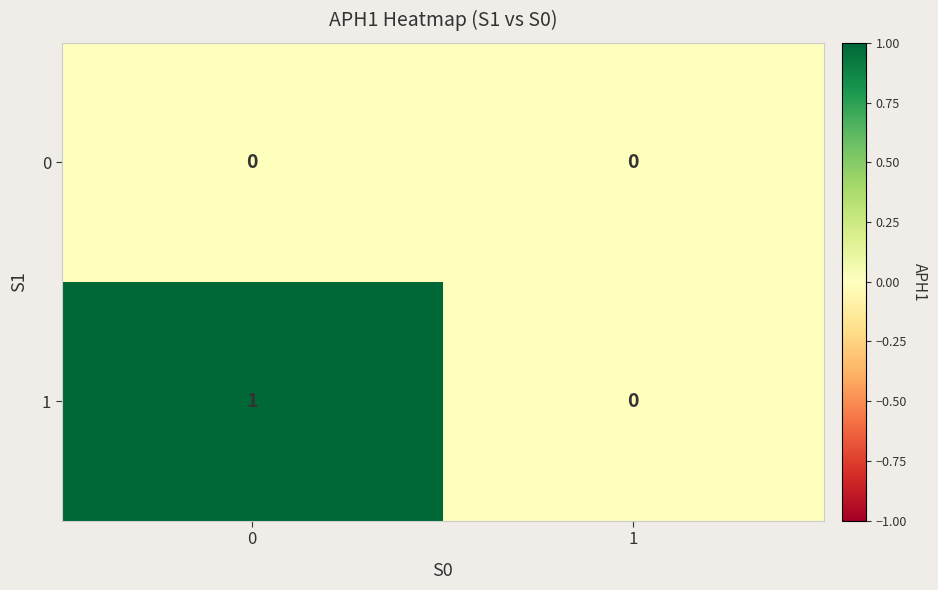

Rank the series by their average value, from highest to lowest.

1, 0